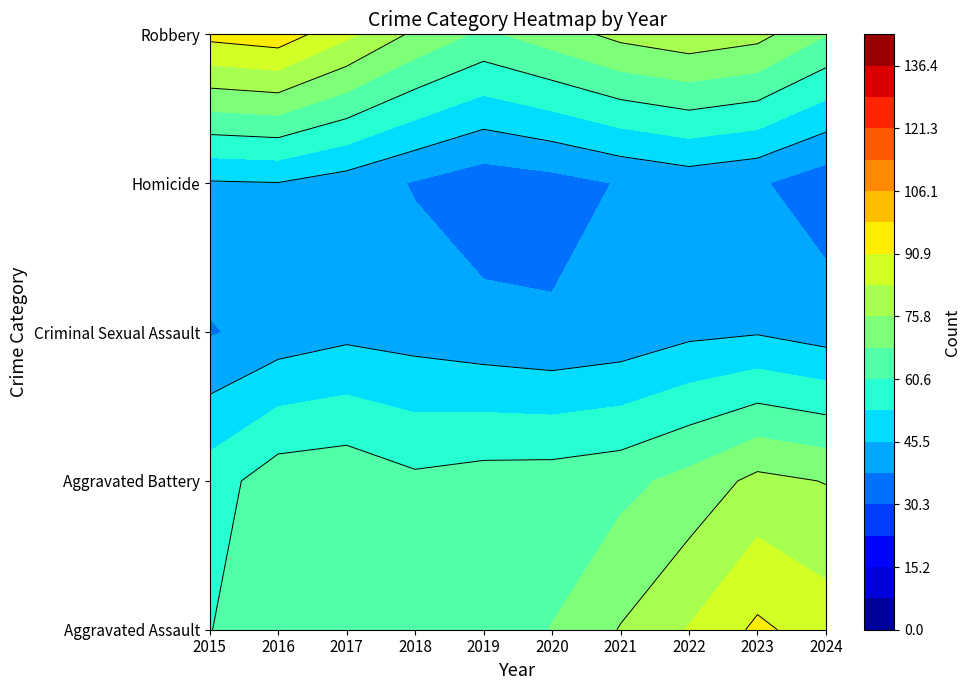

List the labels in order of Homicide value, largest first.

2015, 2022, 2016, 2020, 2017, 2023, 2018, 2021, 2019, 2024